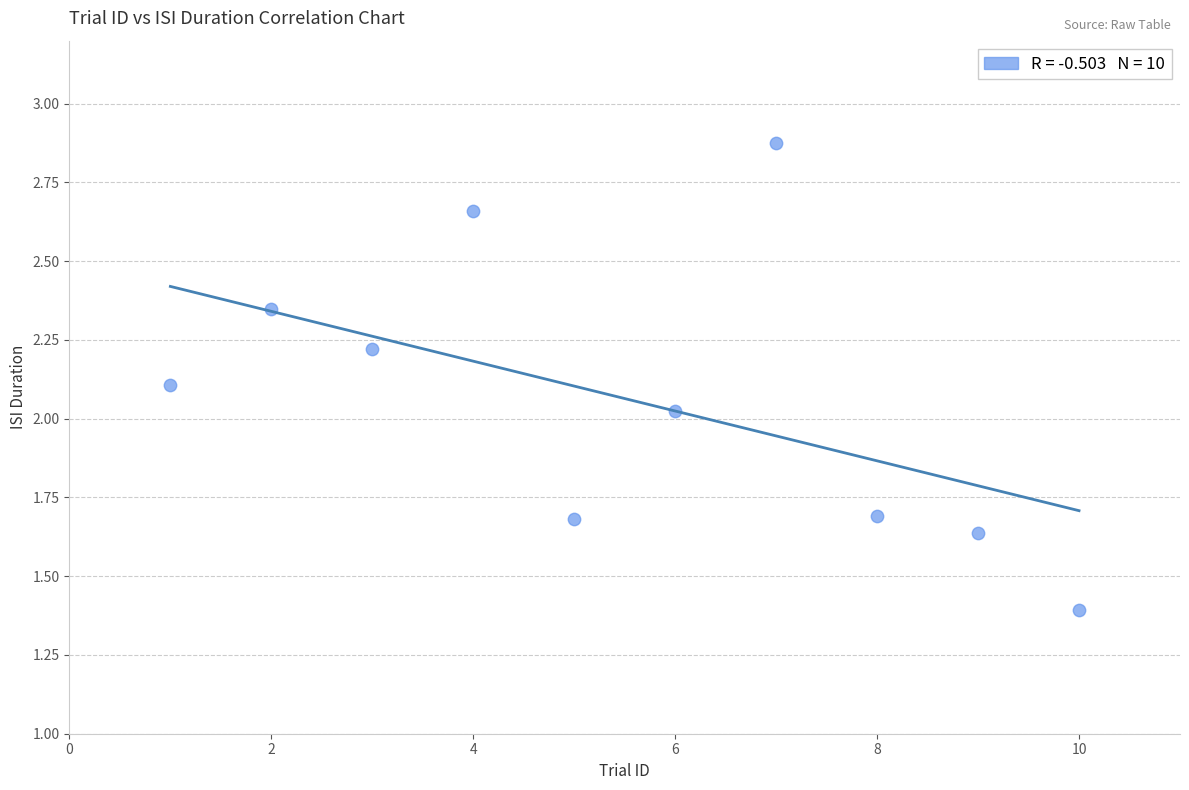

What is the range of Y values (max minus min)?

1.5